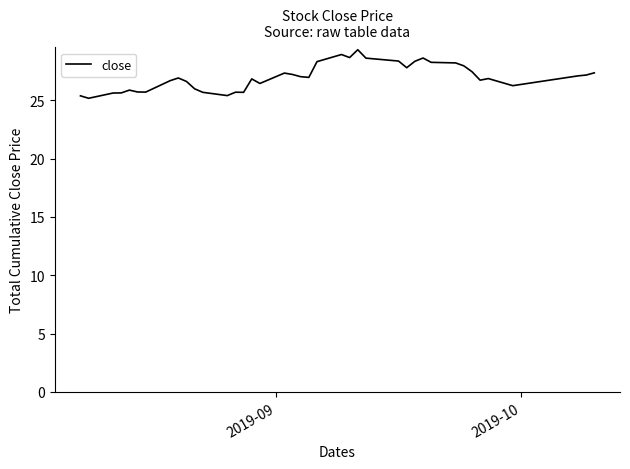

What is the smallest value displayed?

25.2